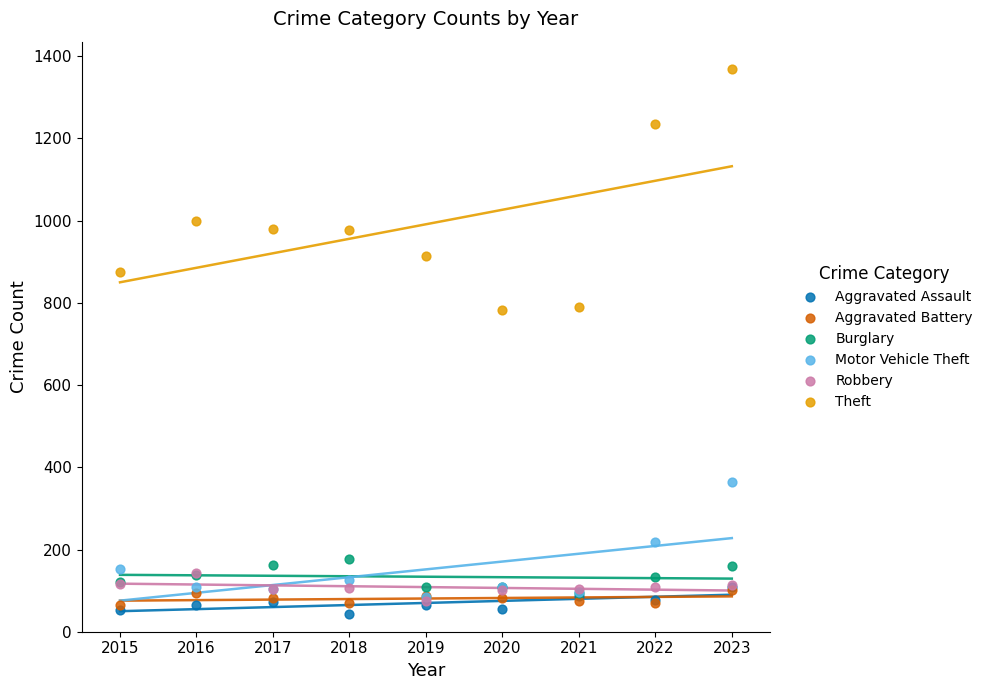

In the Theft series, what Y value is closest to 1075?

999